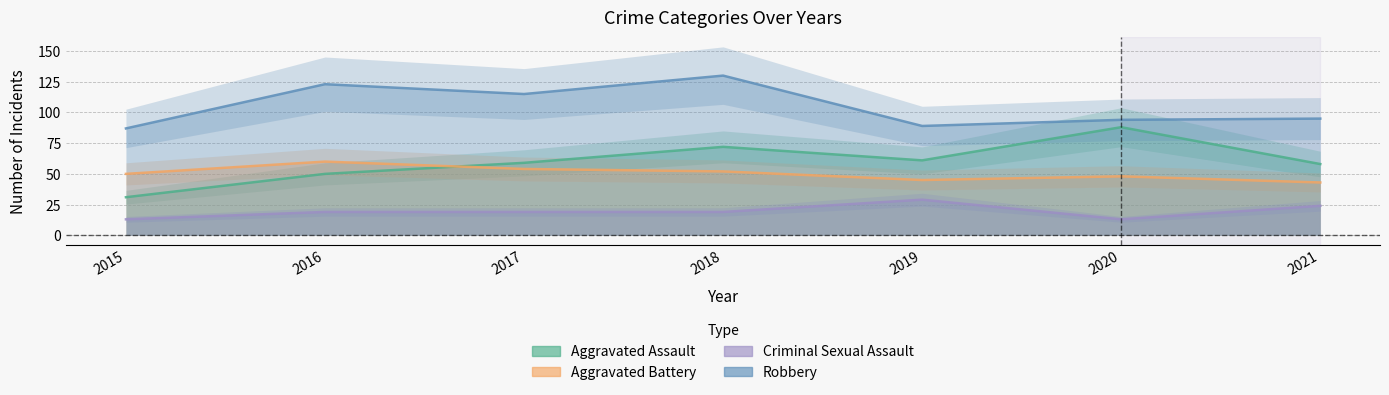

What is the difference between the second highest and second lowest values in the Aggravated Assault series?

22